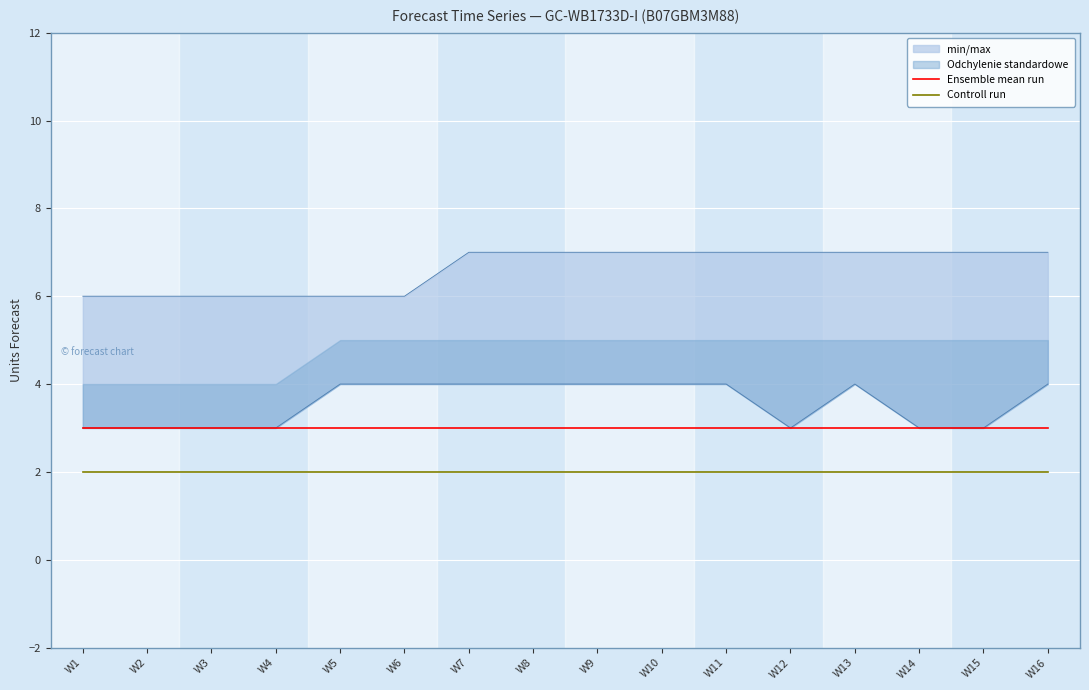

What is the sum of all Ensemble mean run values?

48